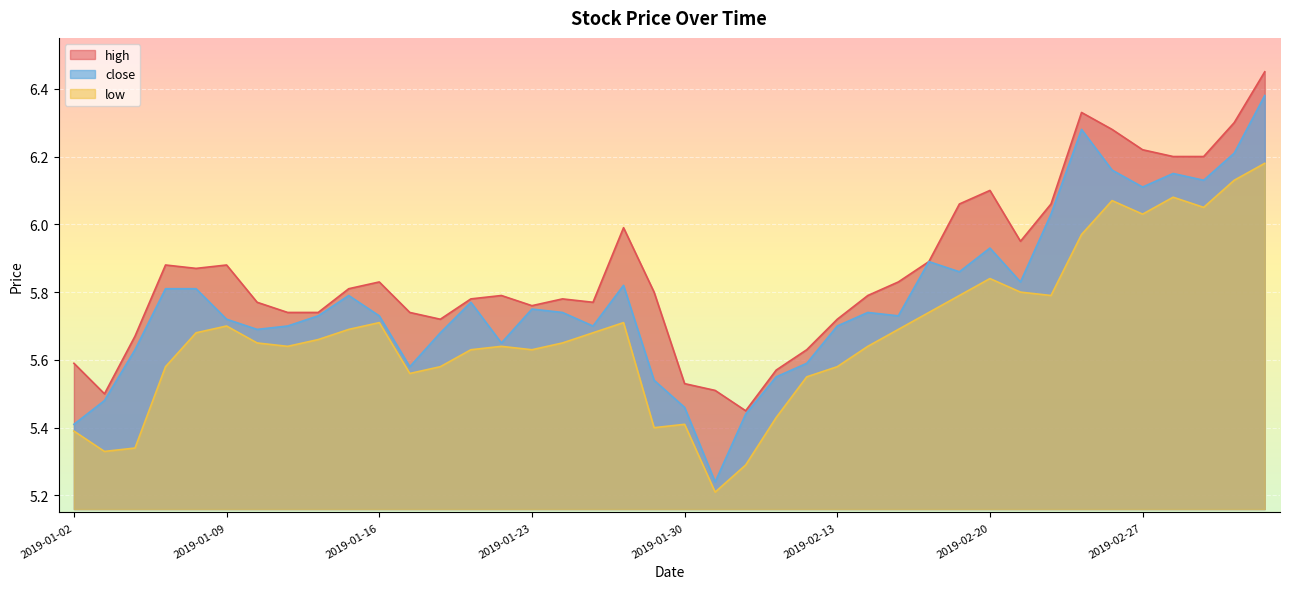

The close series shows 5.8 at 2019-01-28. True or false?

True